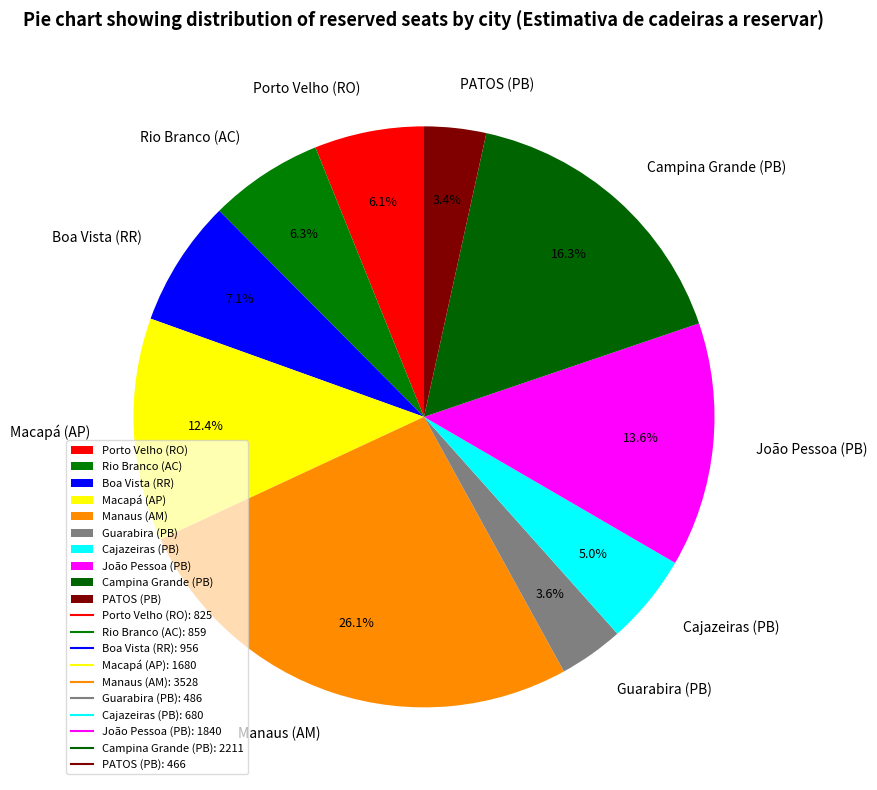

To the nearest percent, what is the combined percentage of Campina Grande (PB) and Macapá (AP)?

29%